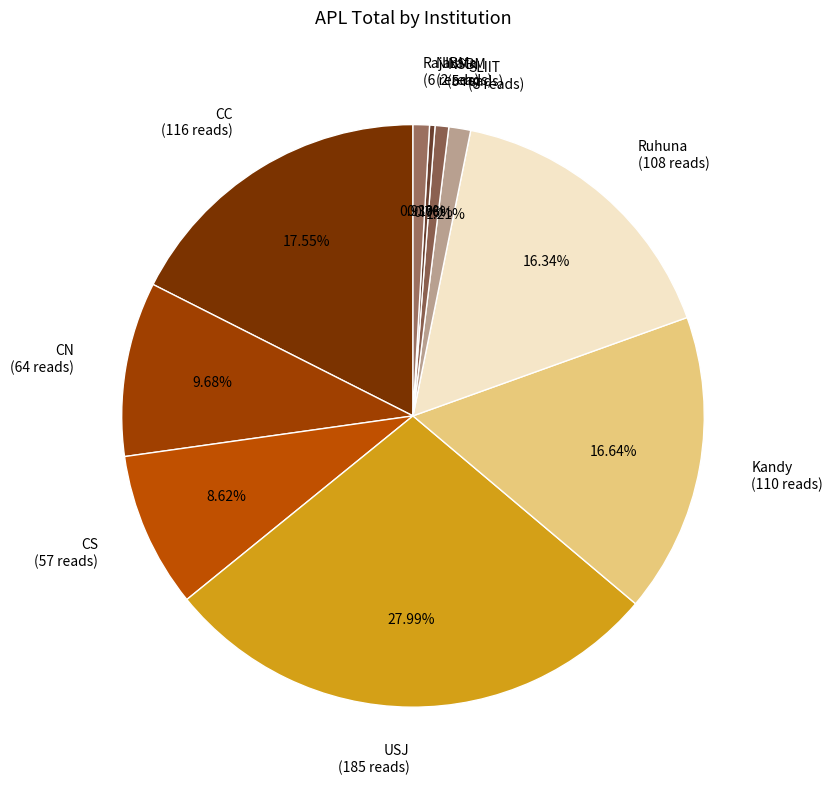

To the nearest percent, what percentage of the pie is CC?

18%